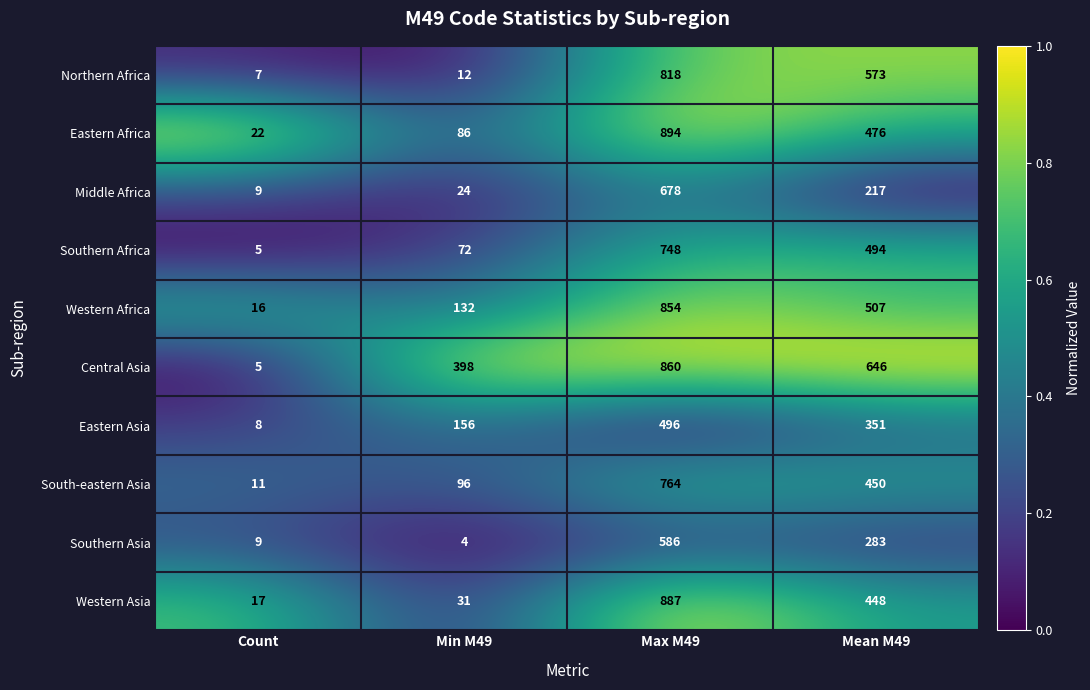

Rank the series by their maximum value, from highest to lowest.

Eastern Africa, Western Asia, Central Asia, Western Africa, Northern Africa, South-eastern Asia, Southern Africa, Middle Africa, Southern Asia, Eastern Asia